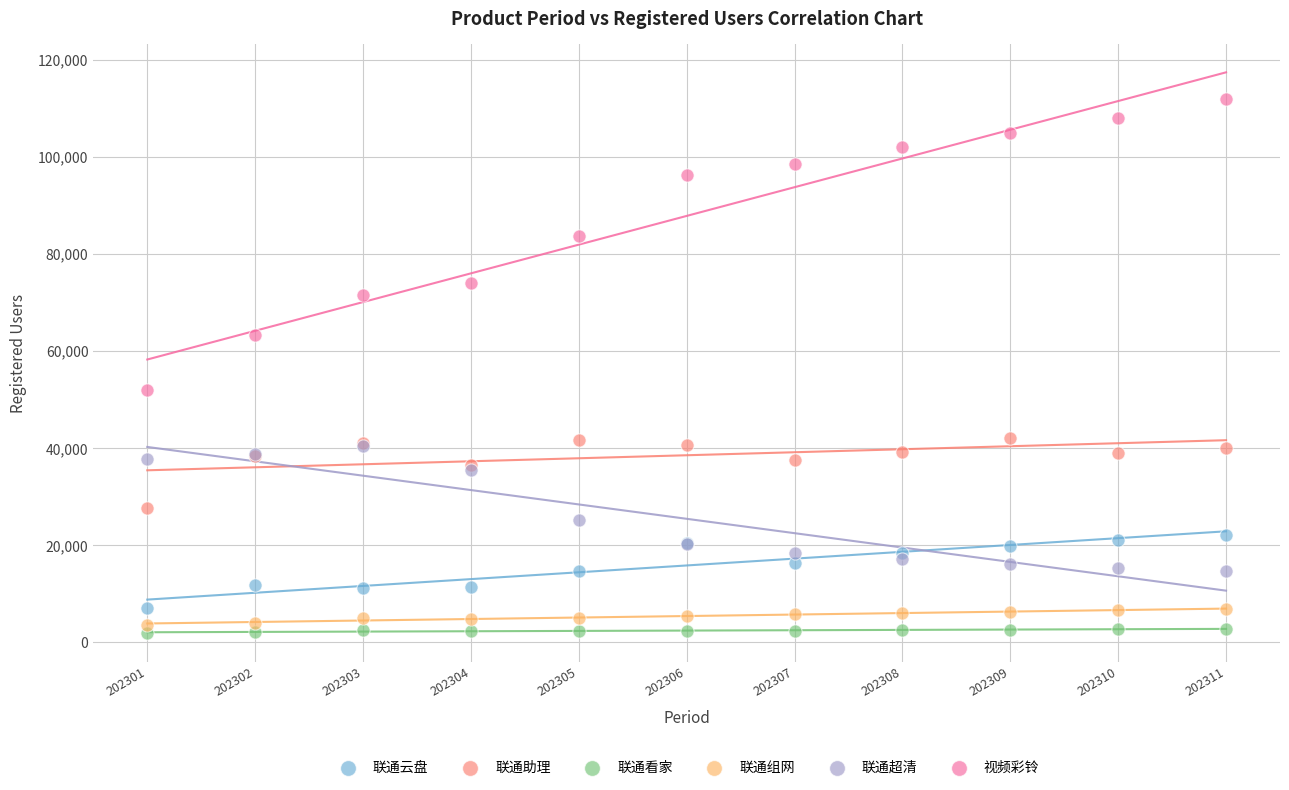

Across all series, what Y value is closest to 56916?

51938